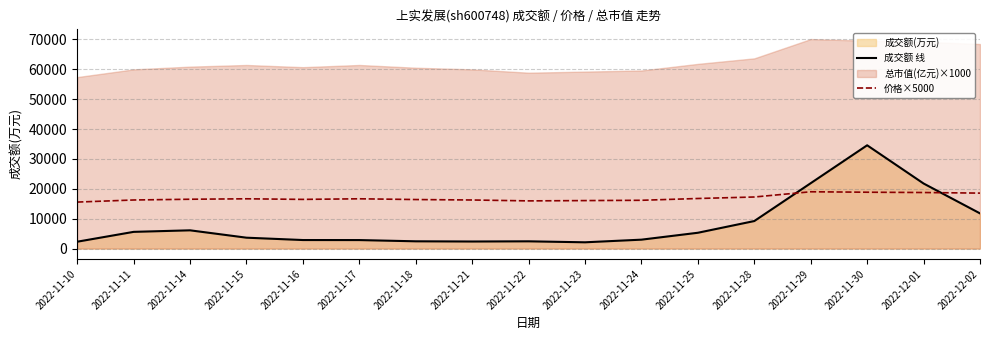

What is the minimum value for 价格×5000?

15550